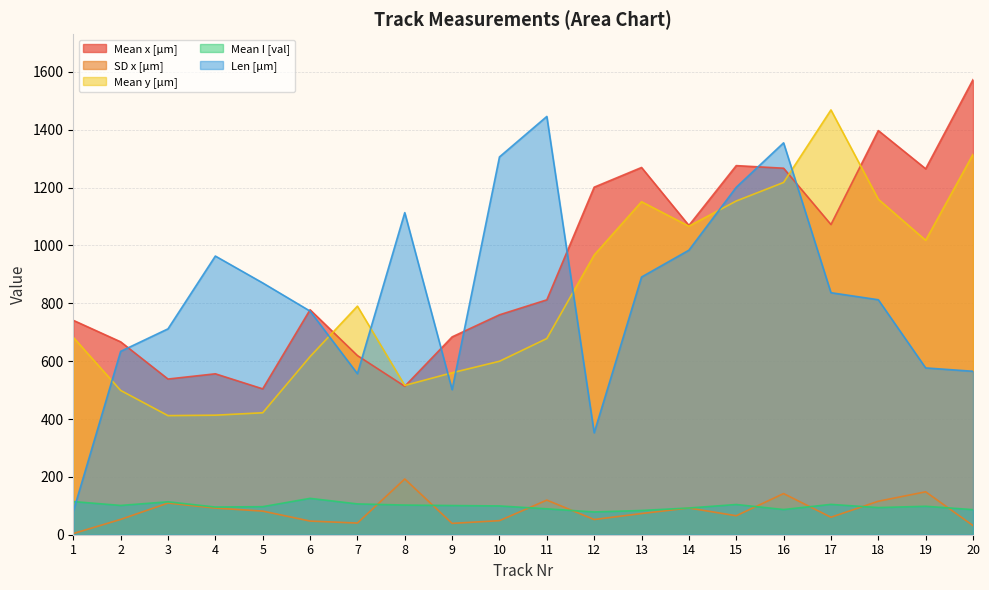

Is the value of SD x [µm] at 17 greater than the value of Mean x [µm] at 17?

No